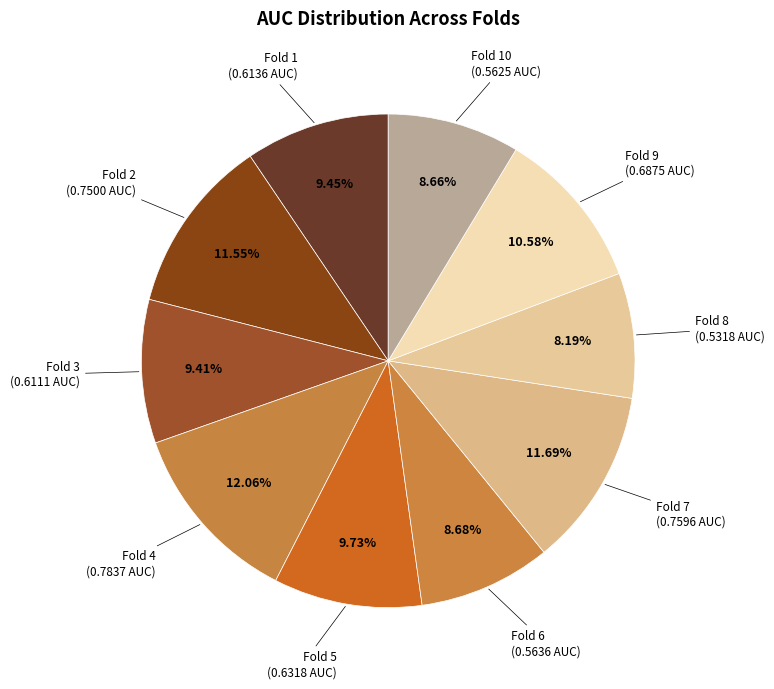

How many slices are in this pie chart?

10